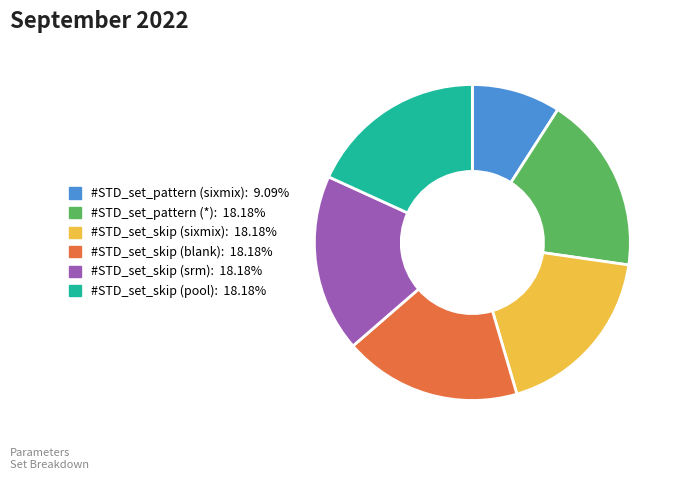

What is the smallest slice in the pie chart?

#STD_set_pattern (sixmix)